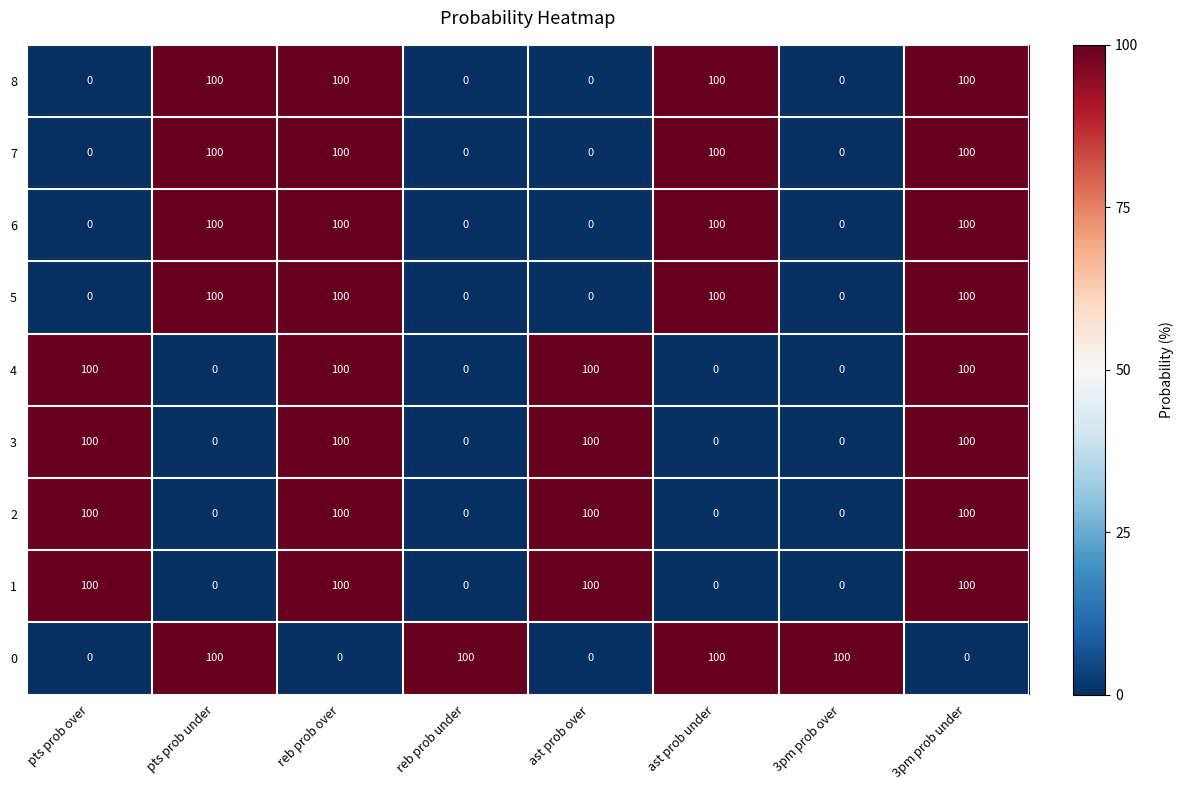

At how many categories does at least one series exceed 0?

8